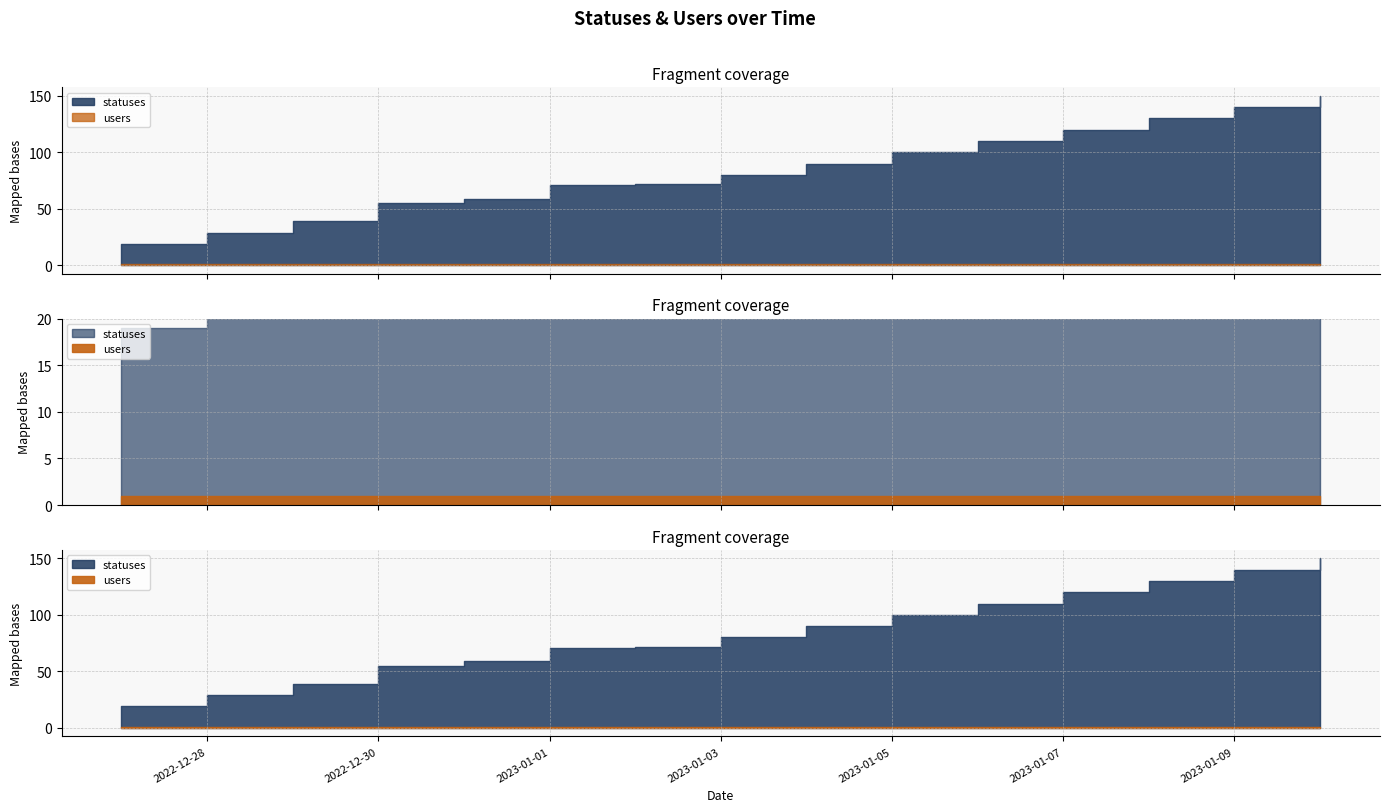

What is the greatest value displayed?

150